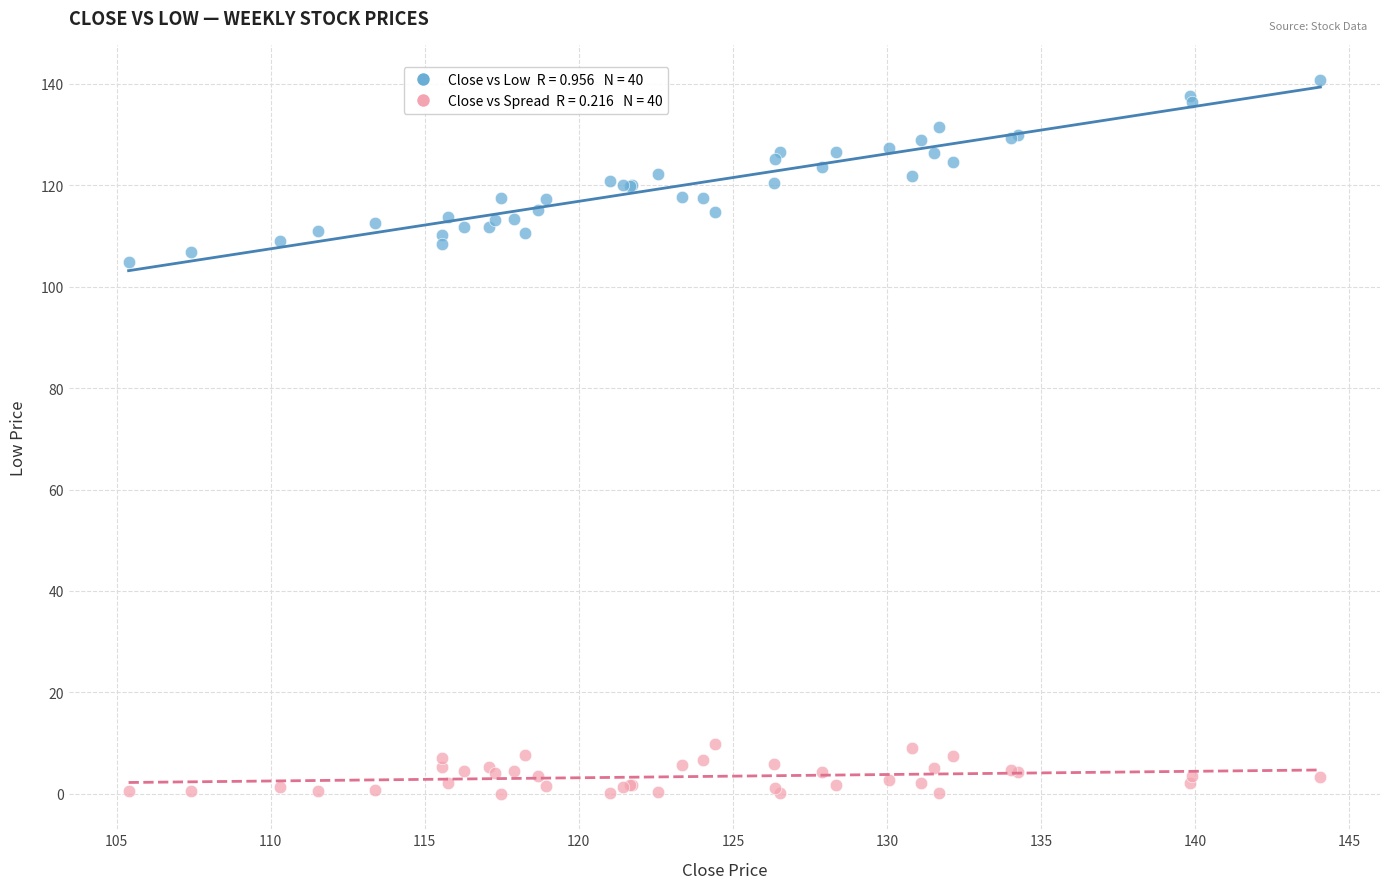

Across all series, what Y value is closest to 70?

104.9